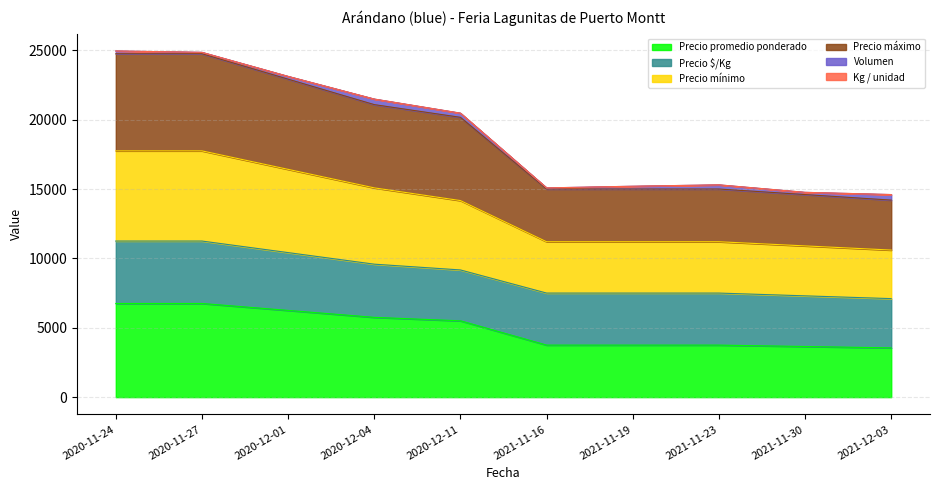

How many data points does each series have?

10